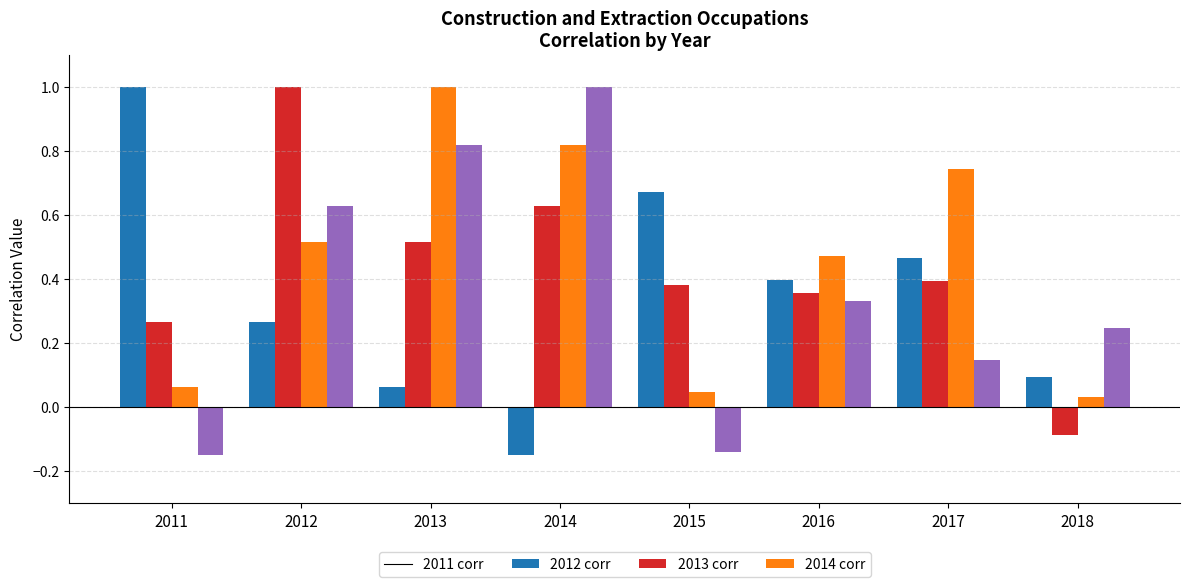

What is the spread (max minus min) of values at 2013?

0.9